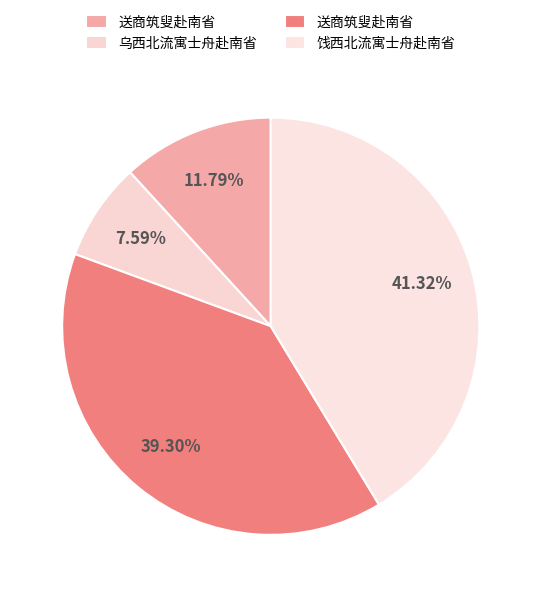

Rank the categories by value from lowest to highest.

乌西北流寓士舟赴南省, 送商筑叟赴南省, 送商筑叟赴南省, 饯西北流寓士舟赴南省